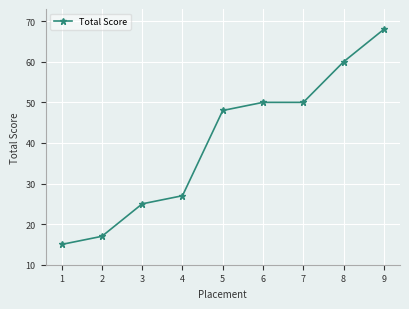

At which label is the value closest to 41?

5